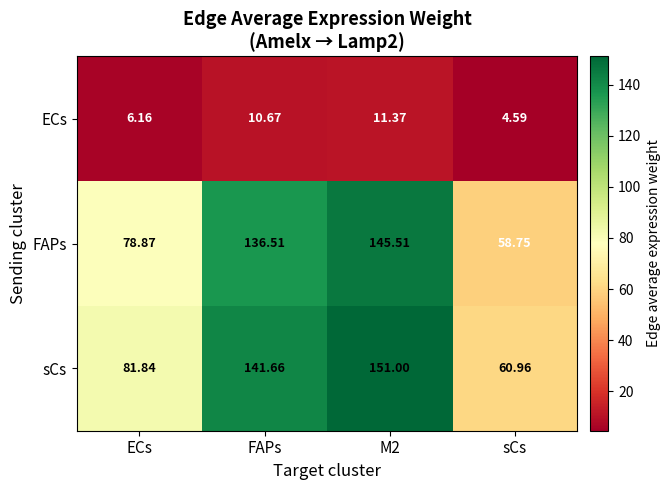

List the series in order of their peak value, lowest first.

ECs, FAPs, sCs